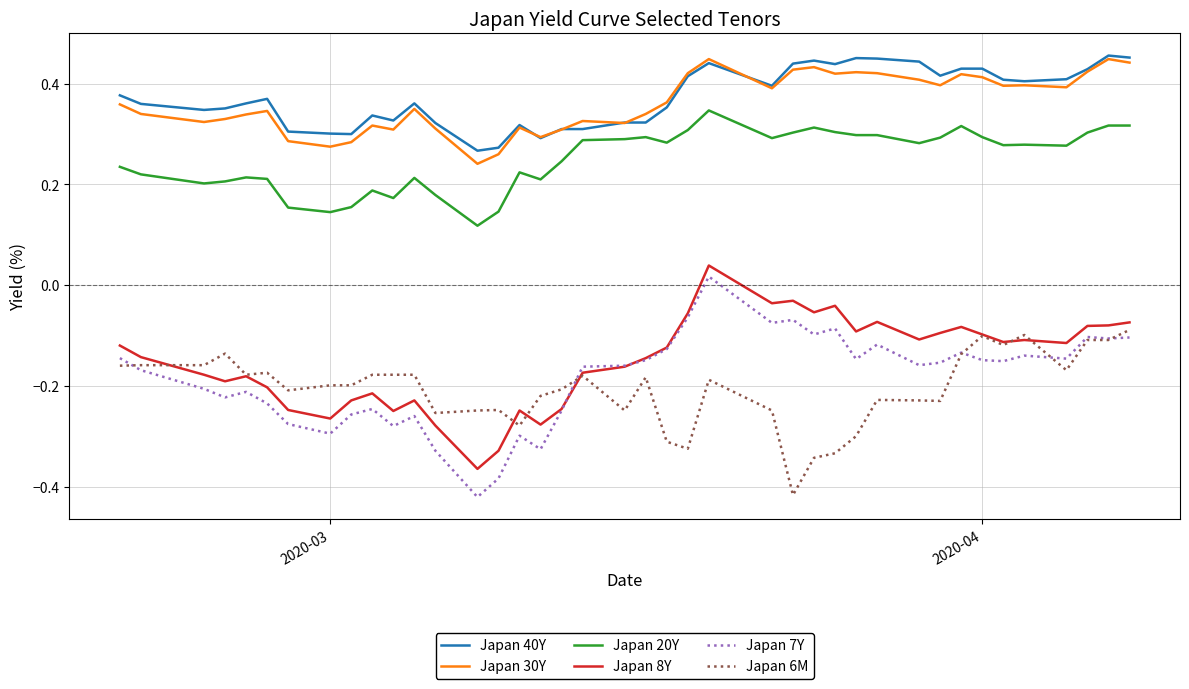

Which series has the widest spread of values?

Japan 7Y